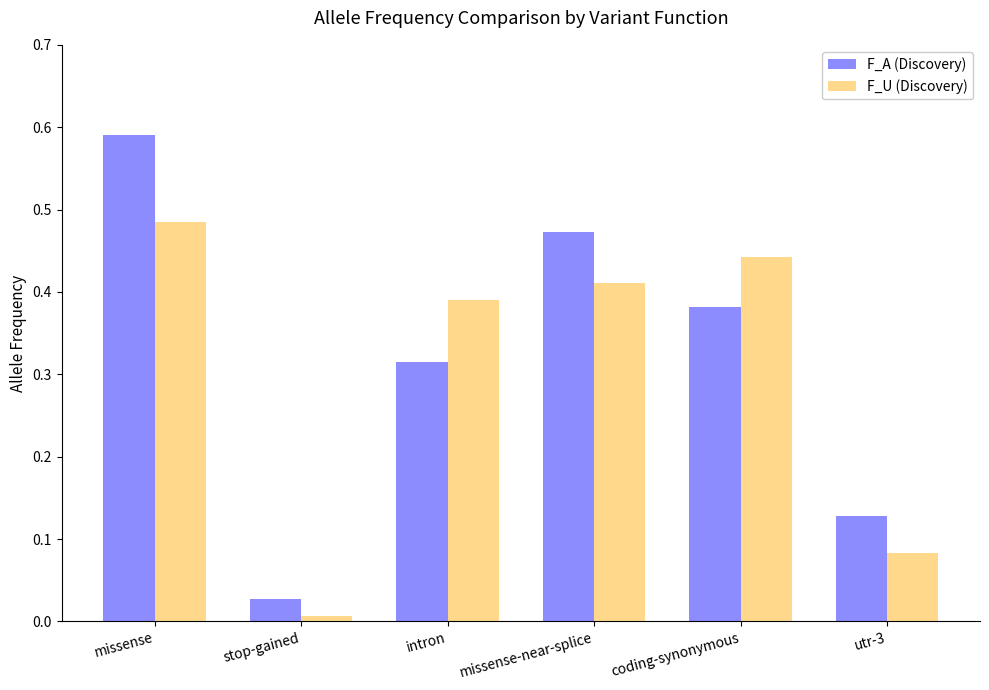

What is the sum of all F_U (Discovery) values?

1.8